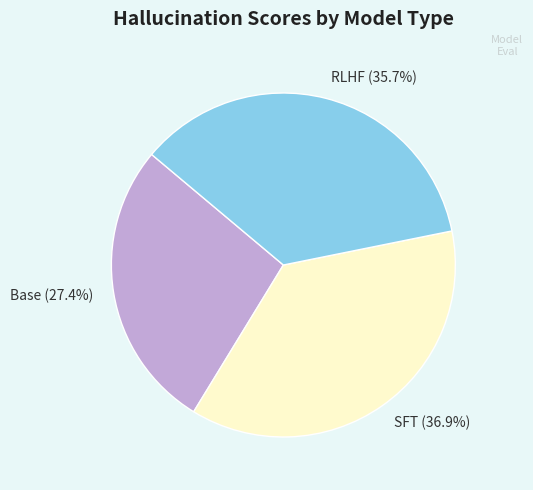

To the nearest percent, what is the average slice percentage?

33%